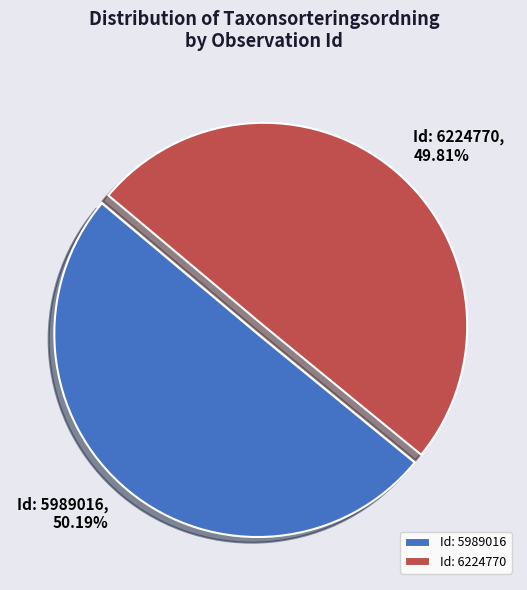

Is it true that Id: 6224770 is 50% of the pie?

True